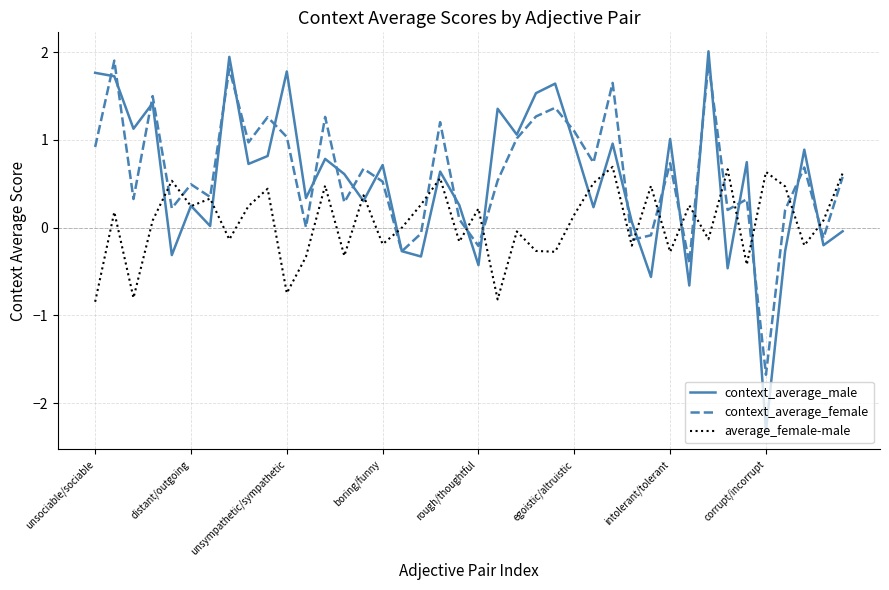

Which series has the largest range (max minus min)?

context_average_male